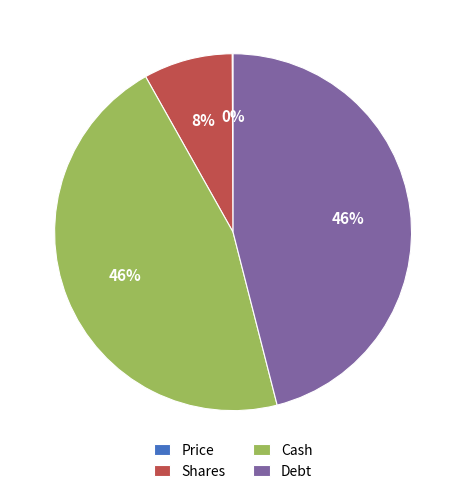

Is there any slice that represents more than half of the pie?

No